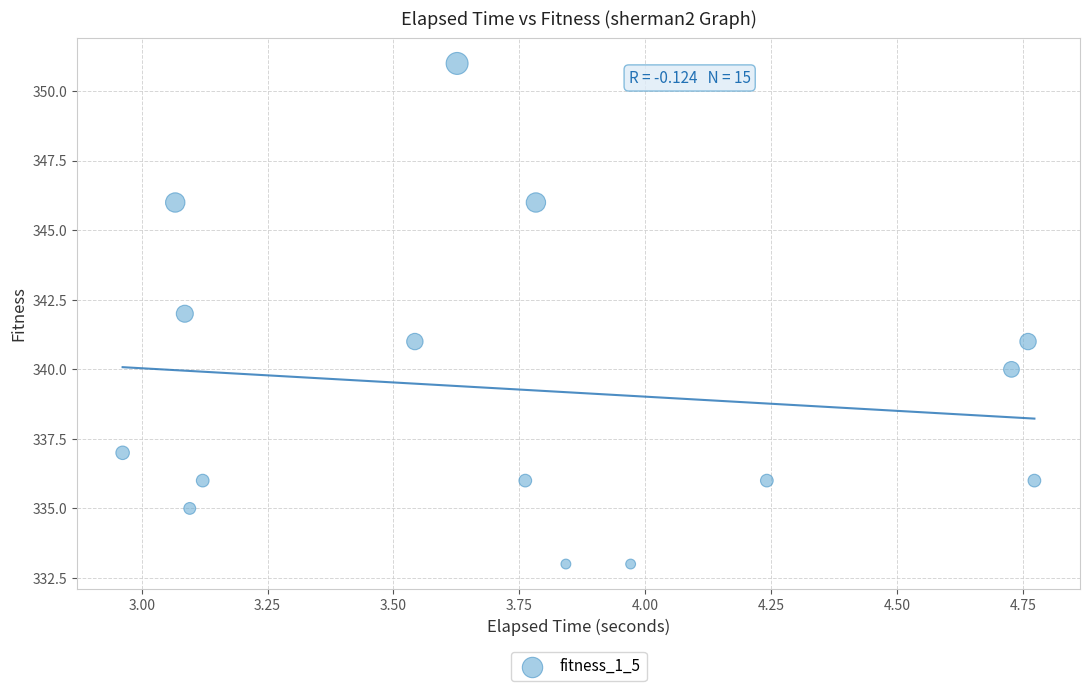

What is the range of Y values (max minus min)?

18